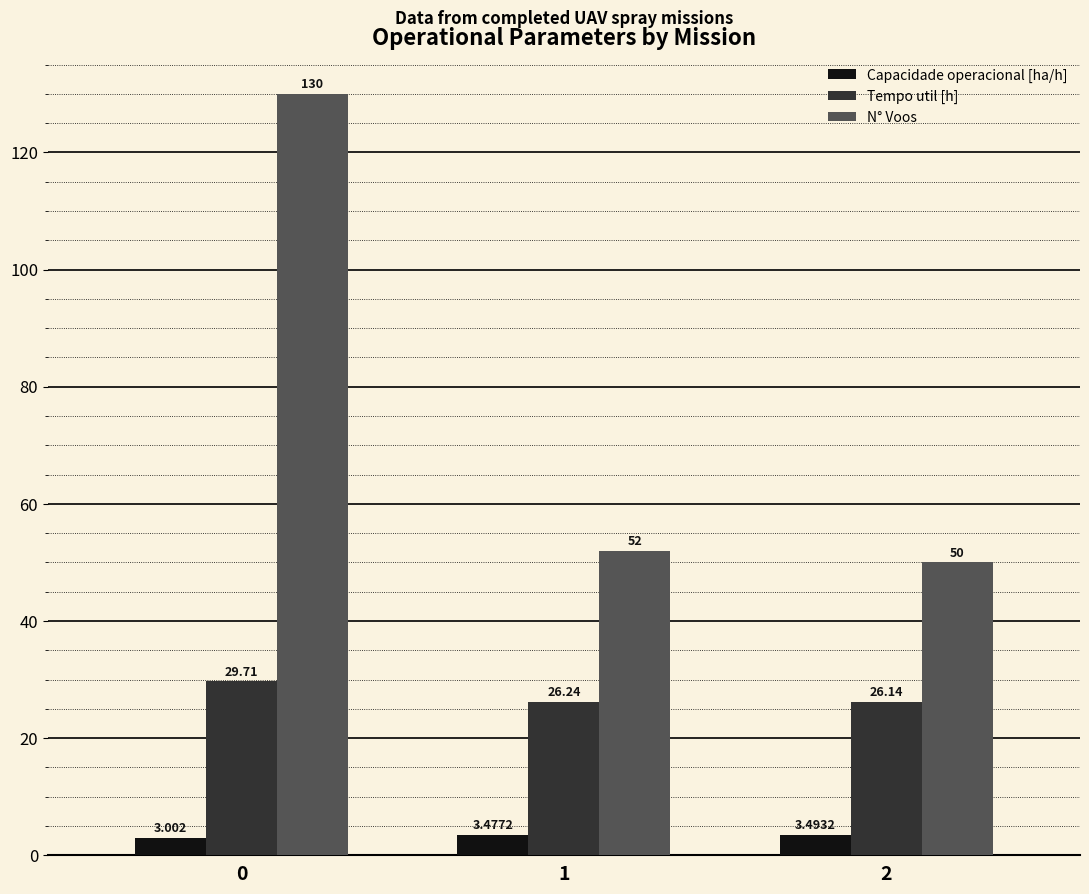

How many distinct data groups are displayed?

3